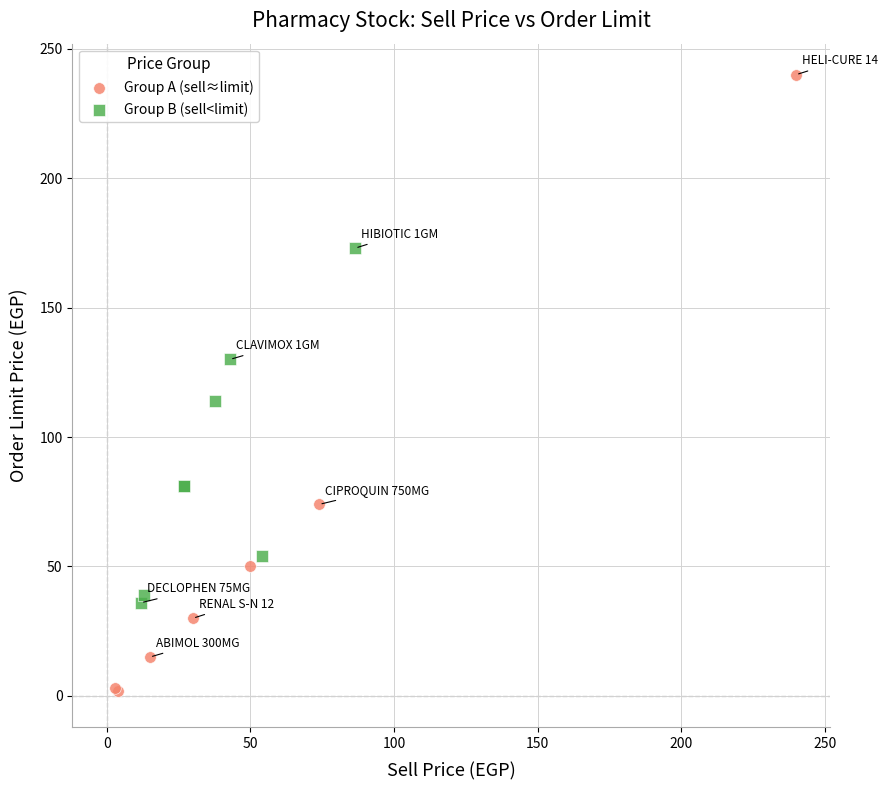

Which series contains the lowest Y value?

Group A (sell≈limit)